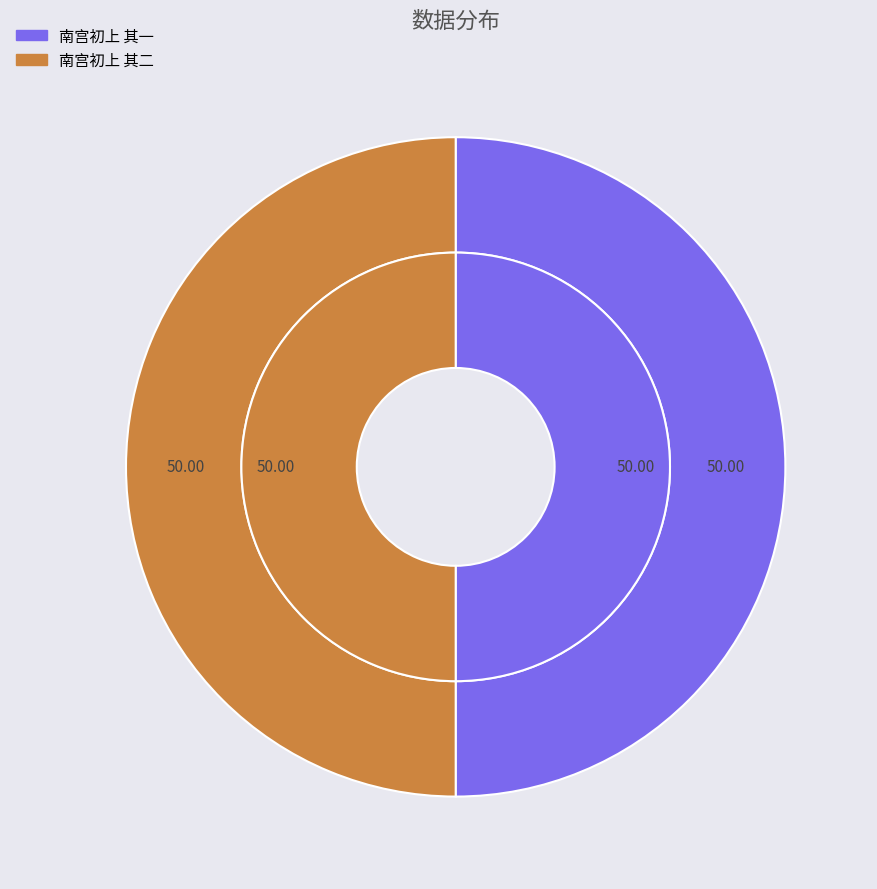

What is the majority slice?

南宫初上 其二